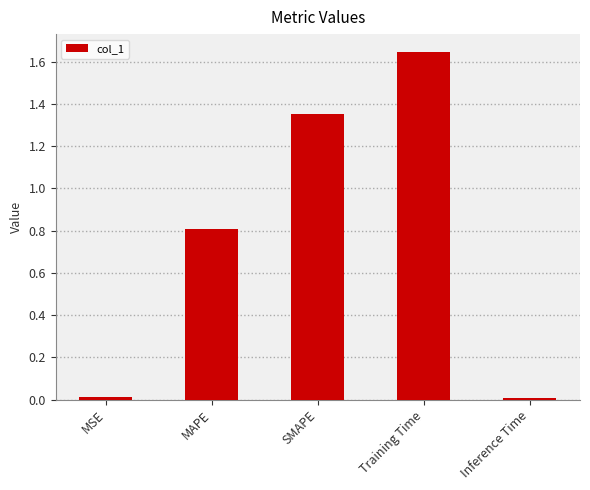

What is the label of the 5th bar from the right?

MSE